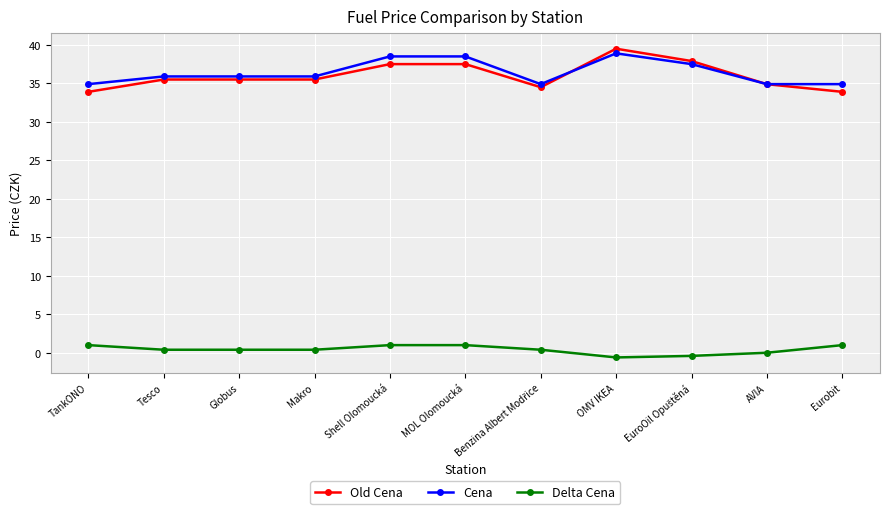

How many data points does each series have?

11